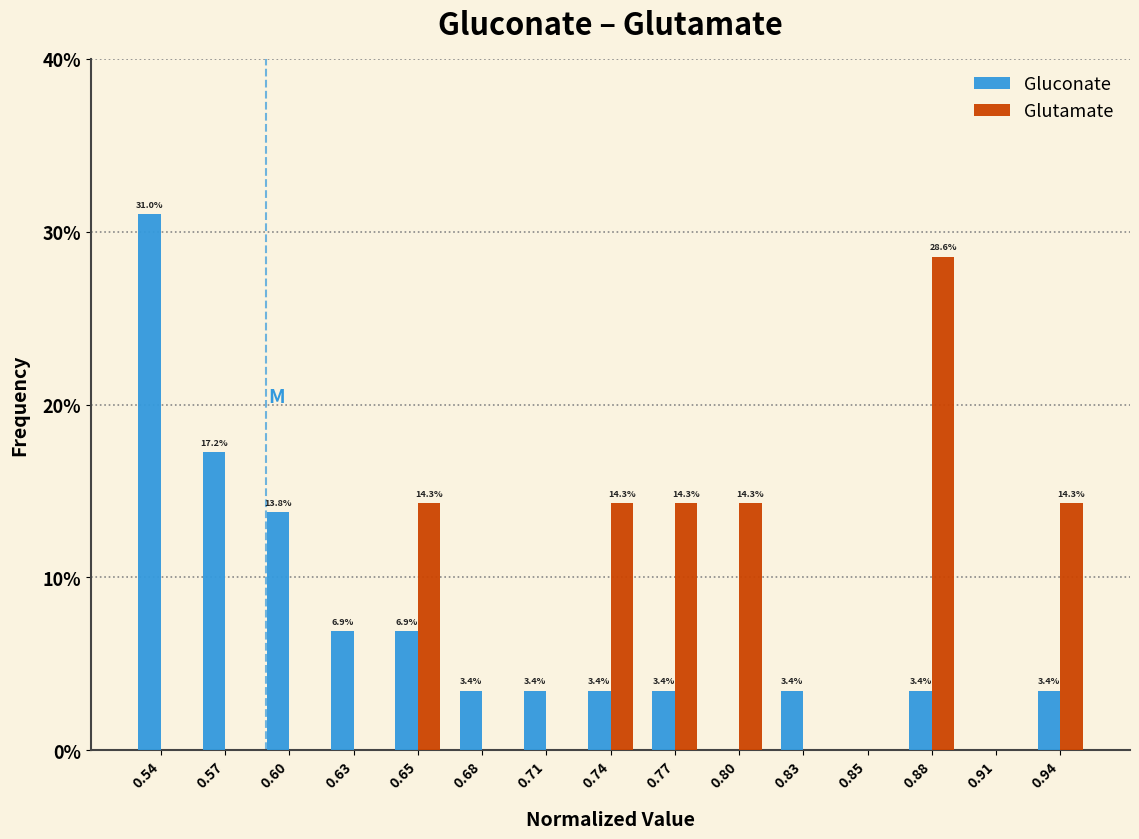

Reading left to right, extract all data points from this chart.

Gluconate: 0.54=31.0	0.57=17.2	0.60=13.8	0.63=6.9	0.65=6.9	0.68=3.4	0.71=3.4	0.74=3.4	0.77=3.4	0.80=0.0	0.83=3.4	0.85=0.0	0.88=3.4	0.91=0.0	0.94=3.4
Glutamate: 0.54=0.0	0.57=0.0	0.60=0.0	0.63=0.0	0.65=14.3	0.68=0.0	0.71=0.0	0.74=14.3	0.77=14.3	0.80=14.3	0.83=0.0	0.85=0.0	0.88=28.6	0.91=0.0	0.94=14.3